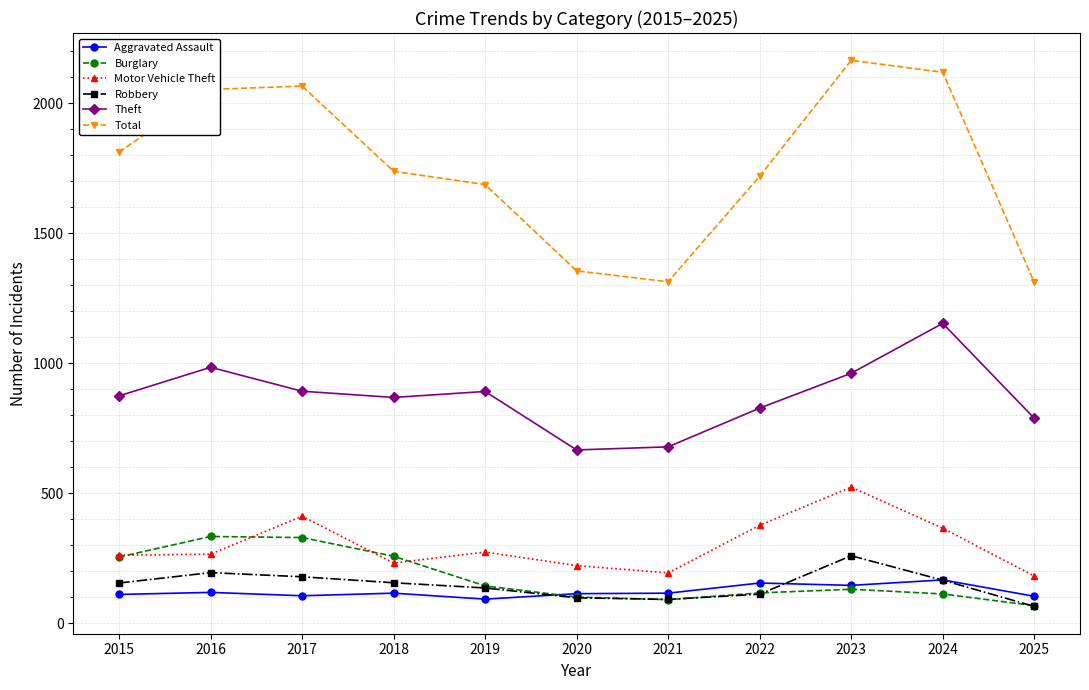

What are all the series names shown in the legend?

Aggravated Assault, Burglary, Motor Vehicle Theft, Robbery, Theft, Total